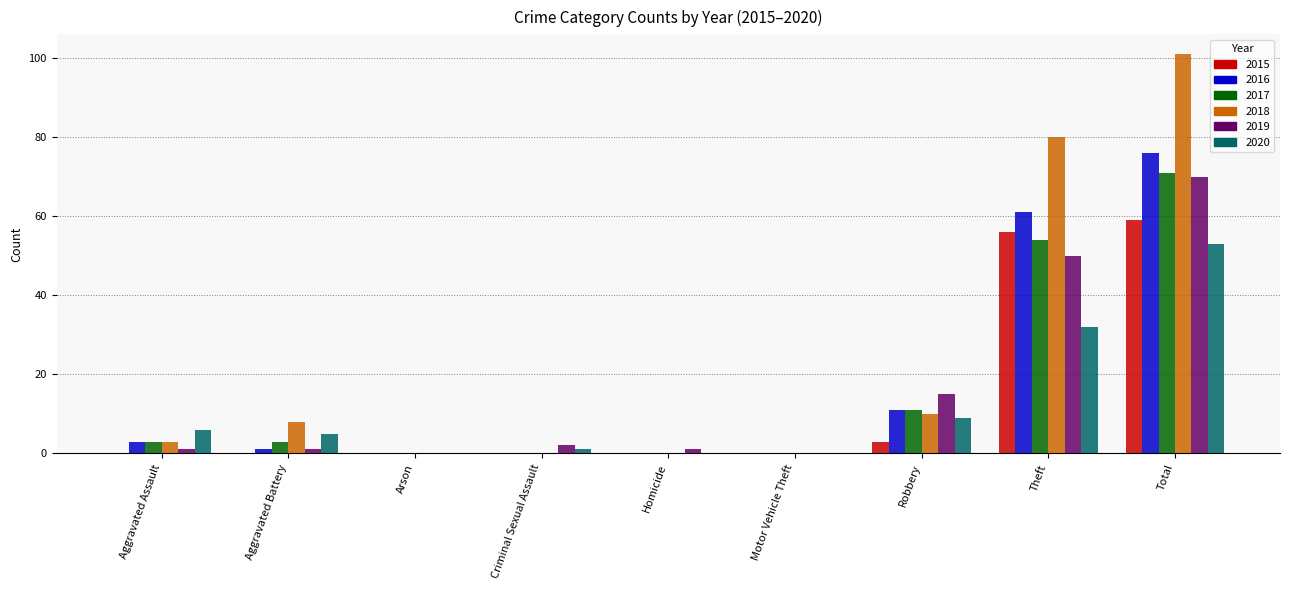

What is the greatest value displayed?

101